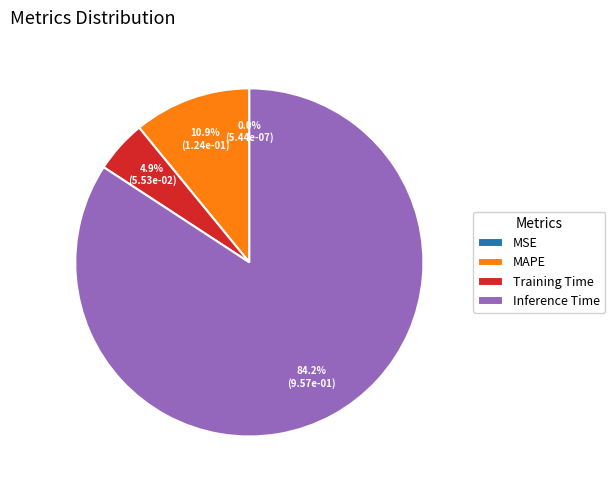

Is there any slice that represents more than half of the pie?

Yes